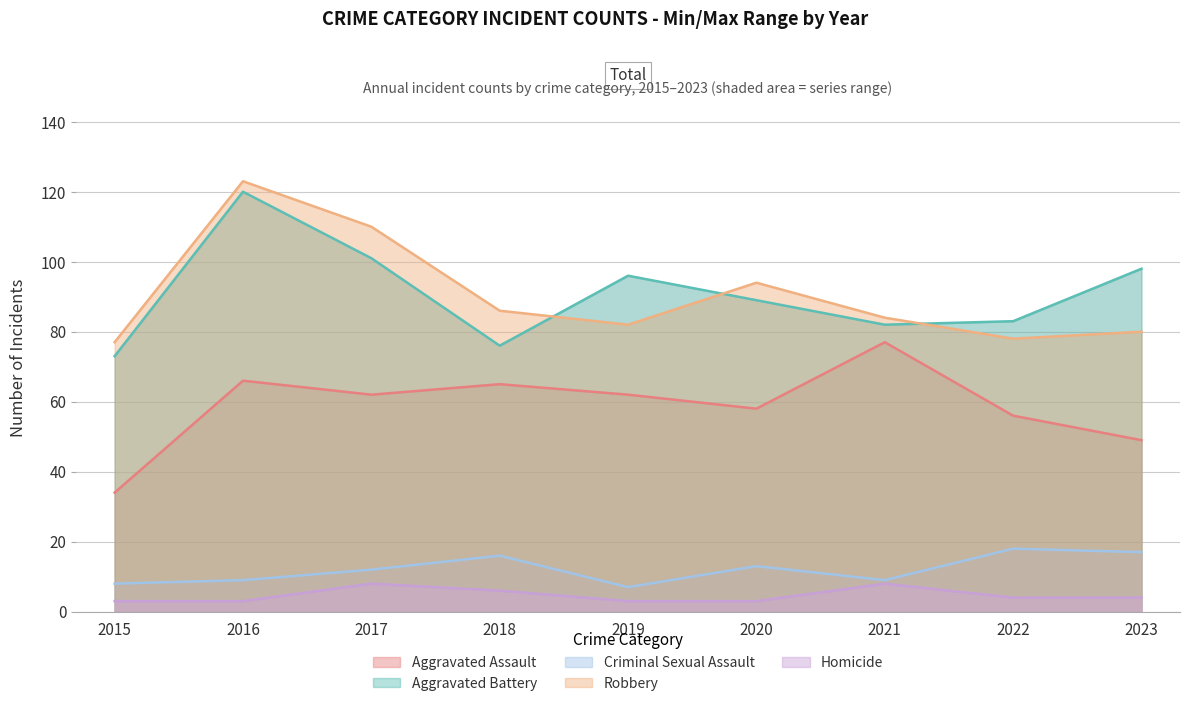

Which series has the largest total across all categories?

Aggravated Battery